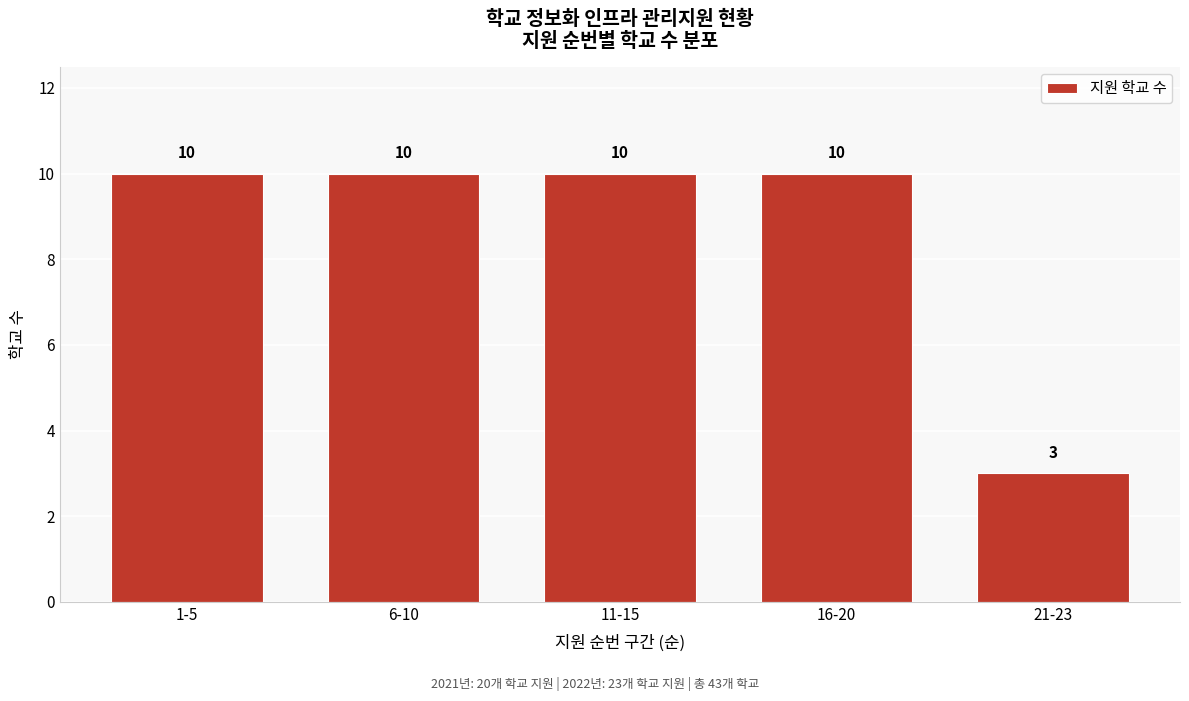

Reading left to right, extract all data points from this chart.

10	10	10	10	3